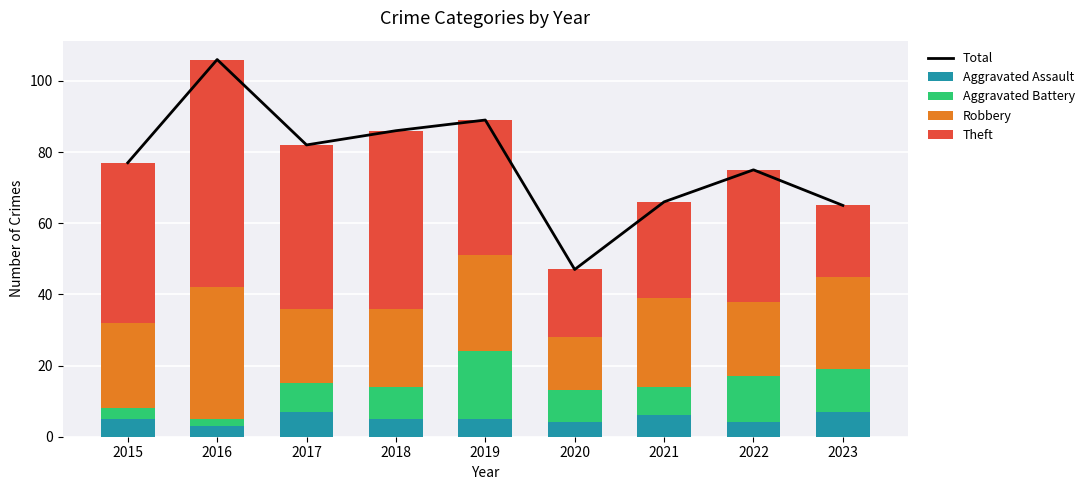

Is it true that Theft equals 52 at 2019?

False